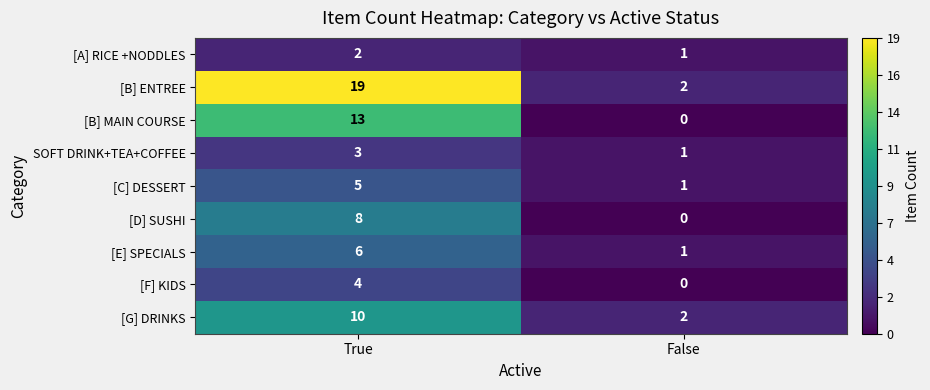

Between True and False, which series saw the biggest shift?

[B] ENTREE